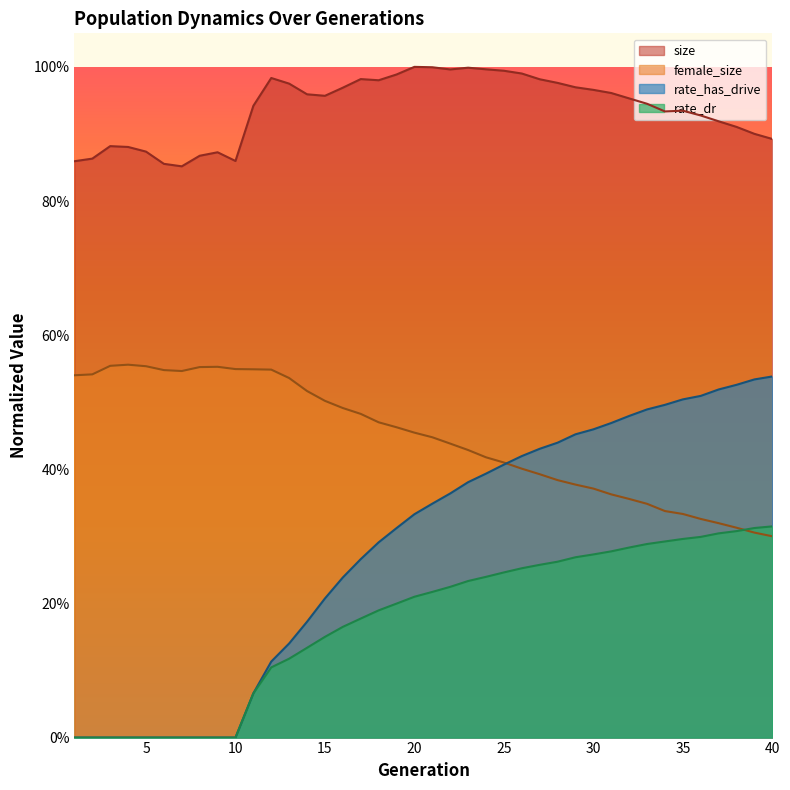

What is the greatest value displayed?

1.0